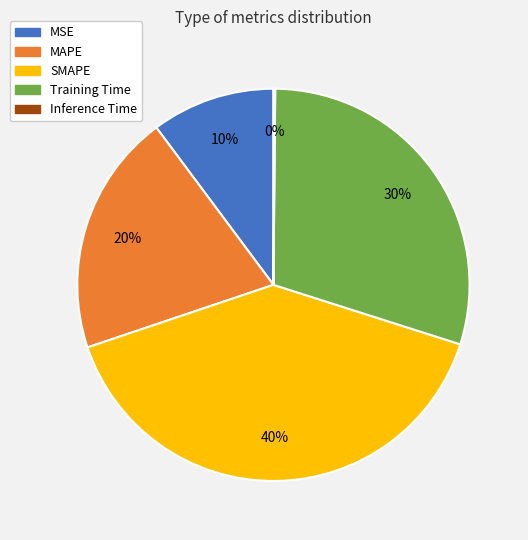

Which has a higher value, MSE or Training Time?

Training Time